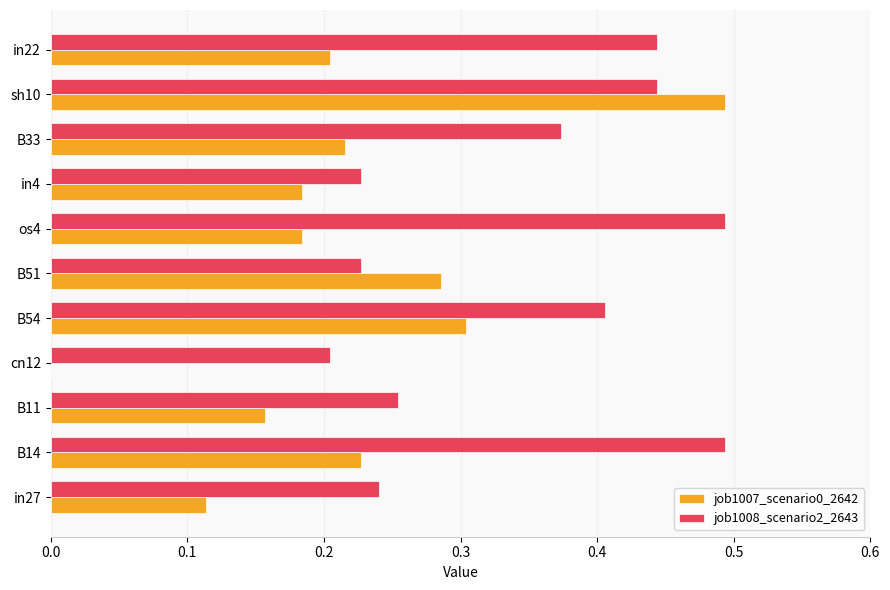

What is the sum of all job1008_scenario2_2643 values?

3.8